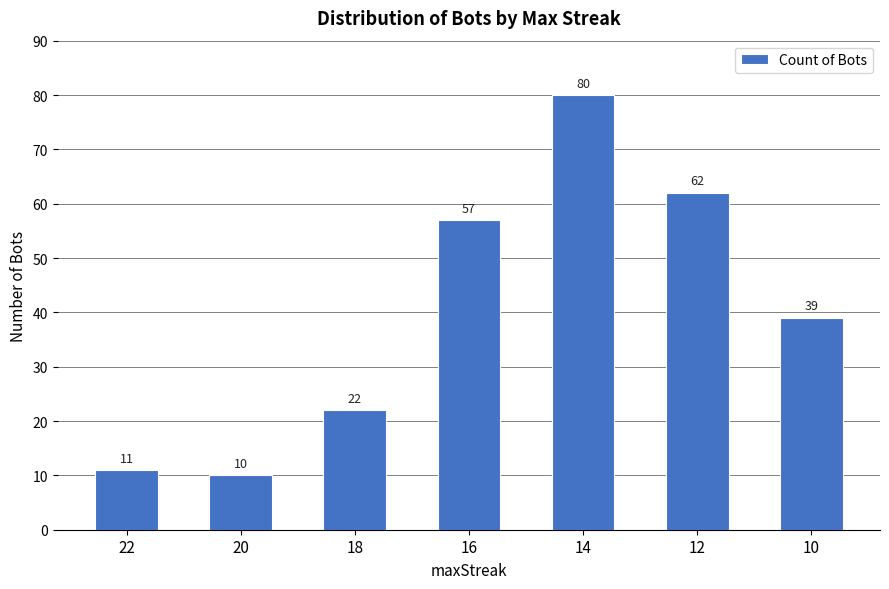

The chart shows a value of 61 at 10. True or false?

False